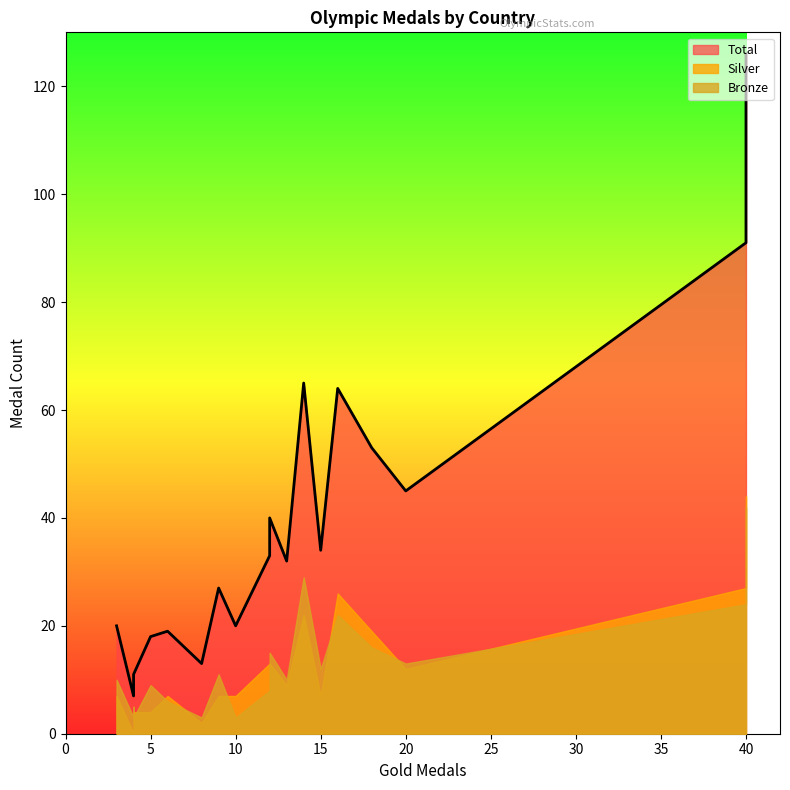

True or false: Total and Bronze cross at least once.

False